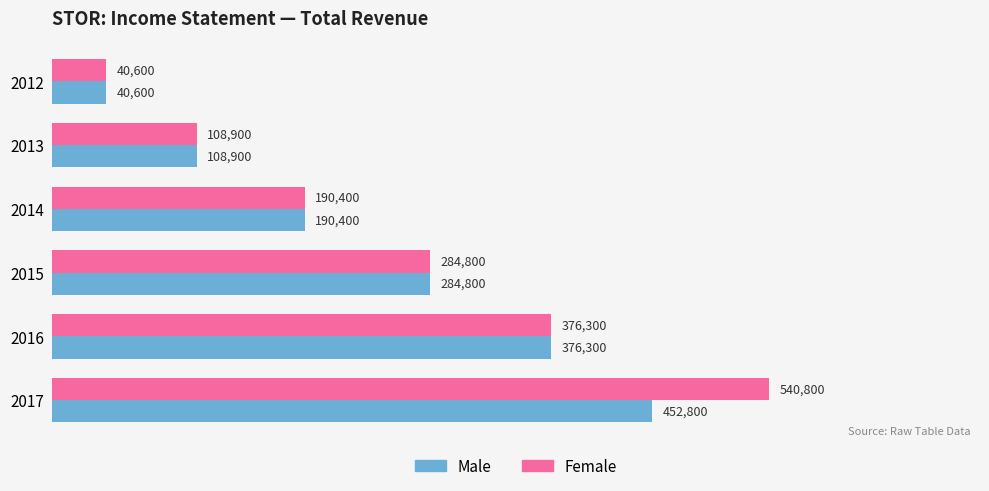

List the labels in order of Female value, largest first.

2017, 2016, 2015, 2014, 2013, 2012